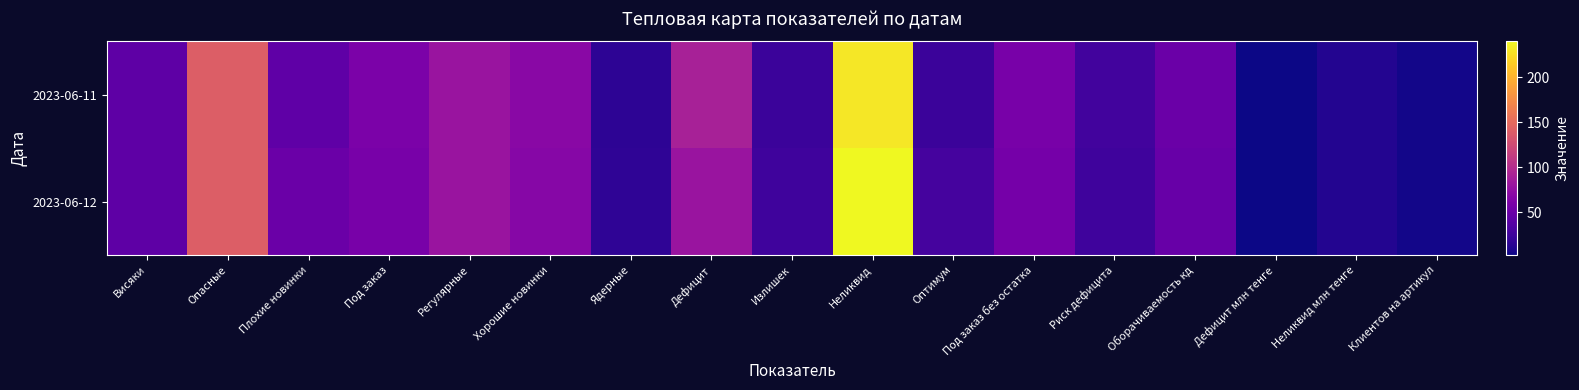

Reading left to right, transcribe all the data shown in this chart.

2023-06-11: Висяки=43.0	Опасные=140.0	Плохие новинки=44.0	Под заказ=61.0	Регулярные=80.0	Хорошие новинки=70.0	Ядерные=16.0	Дефицит=90.0	Излишек=24.0	Неликвид=230.0	Оптимум=24.0	Под заказ без остатка=59.0	Риск дефицита=27.0	Оборачиваемость кд=50.3	Дефицит млн тенге=3.4	Неликвид млн тенге=12.1	Клиентов на артикул=5.7
2023-06-12: Висяки=43.0	Опасные=140.0	Плохие новинки=51.0	Под заказ=59.0	Регулярные=80.0	Хорошие новинки=68.0	Ядерные=17.0	Дефицит=80.0	Излишек=26.0	Неликвид=240.0	Оптимум=29.0	Под заказ без остатка=57.0	Риск дефицита=26.0	Оборачиваемость кд=48.7	Дефицит млн тенге=2.9	Неликвид млн тенге=11.5	Клиентов на артикул=5.7